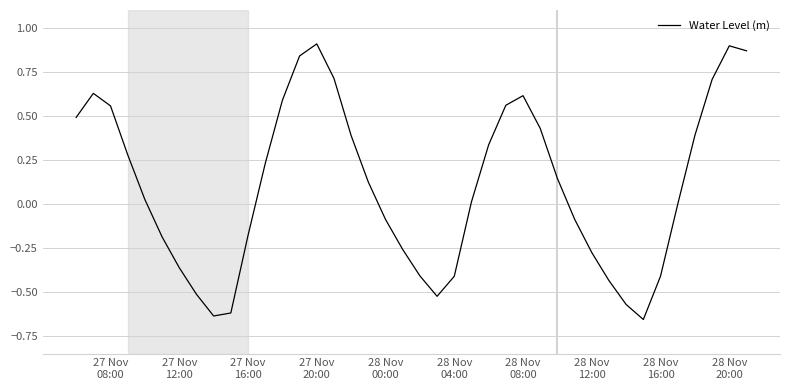

What is the difference between the maximum and minimum values?

1.6